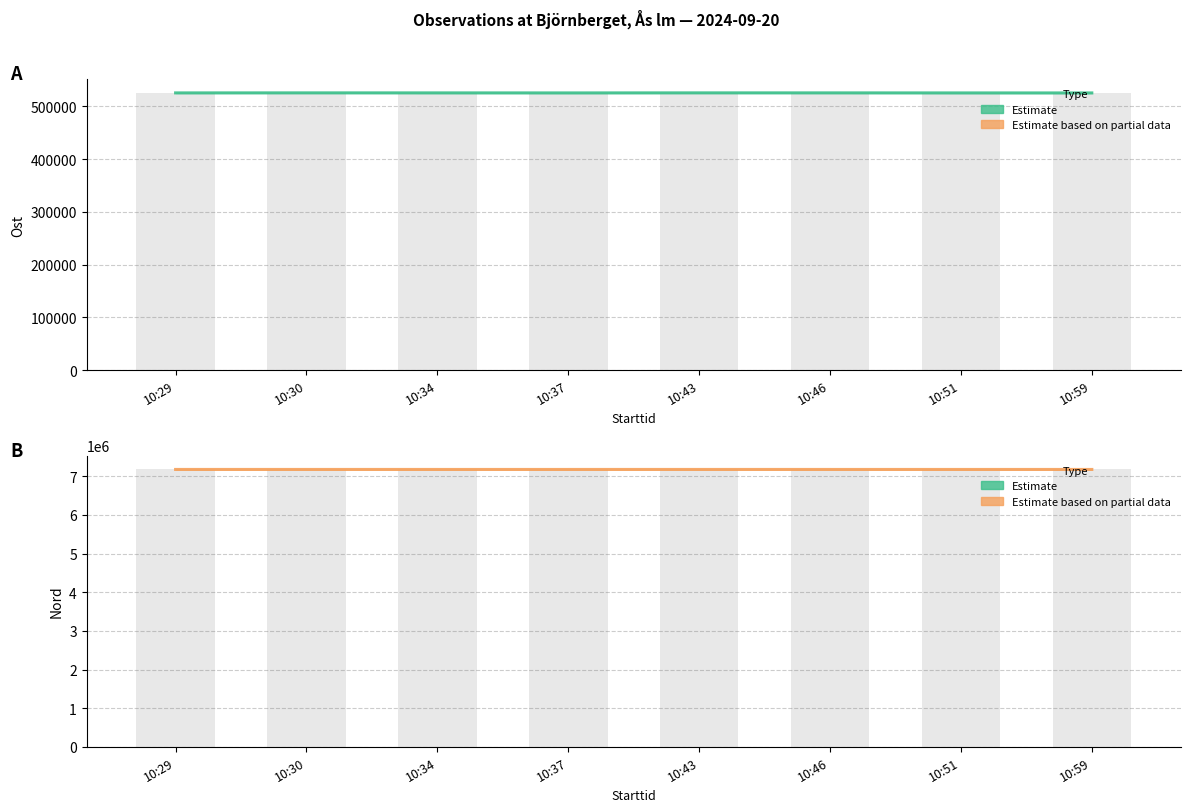

Which category has the highest value across all series?

10:43